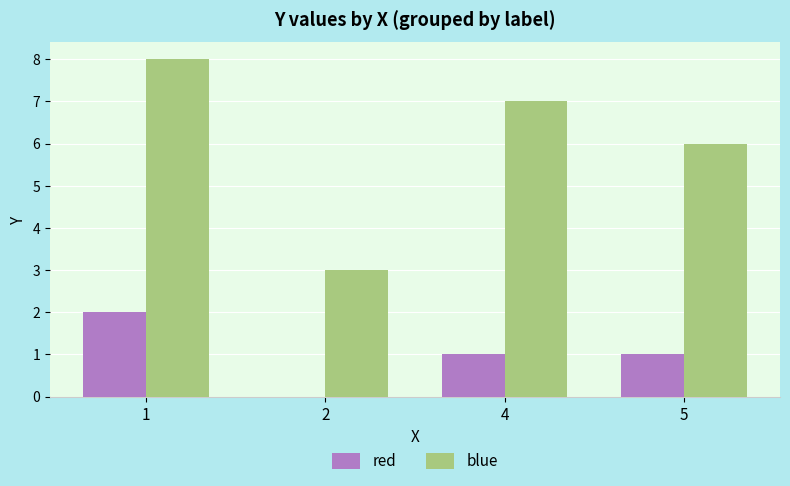

The value of blue at 4 is 3. True or false?

False